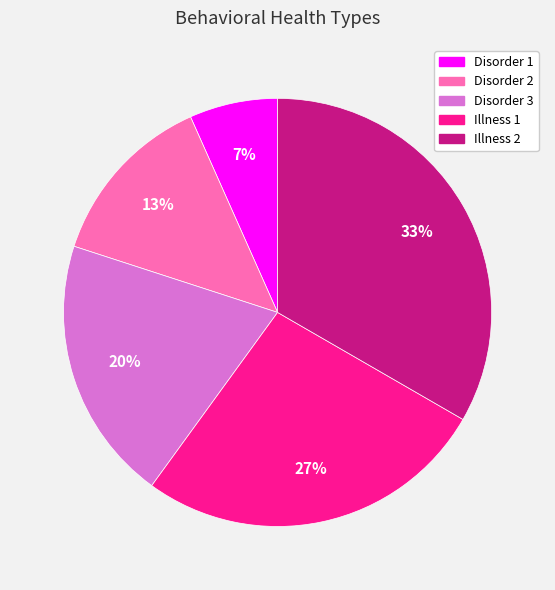

To the nearest percent, what is the difference between the Disorder 3 and Disorder 1 slice percentages?

13%